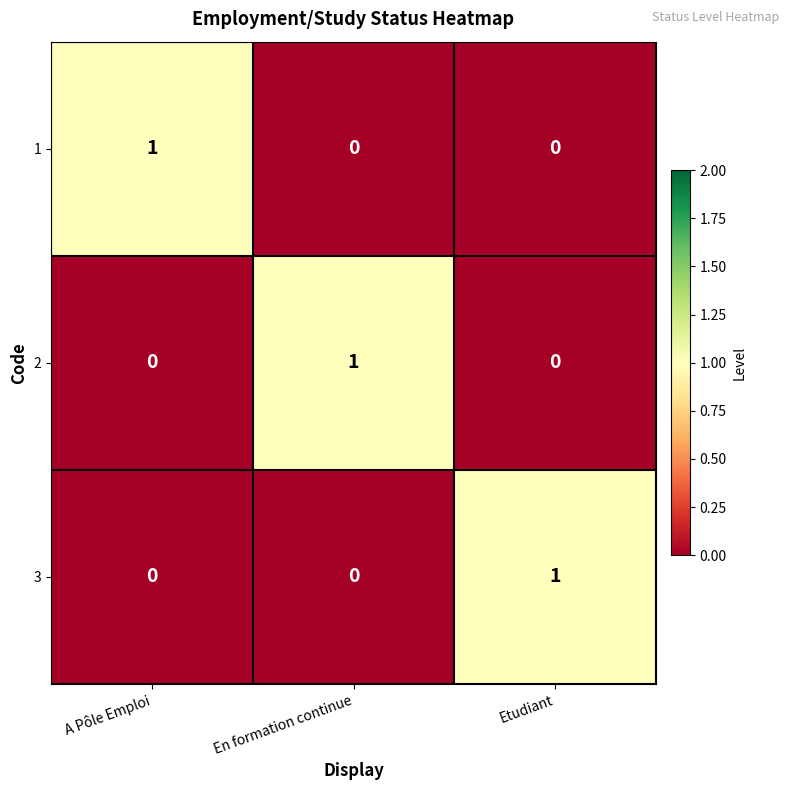

What is the total value across all series at A Pôle Emploi?

1